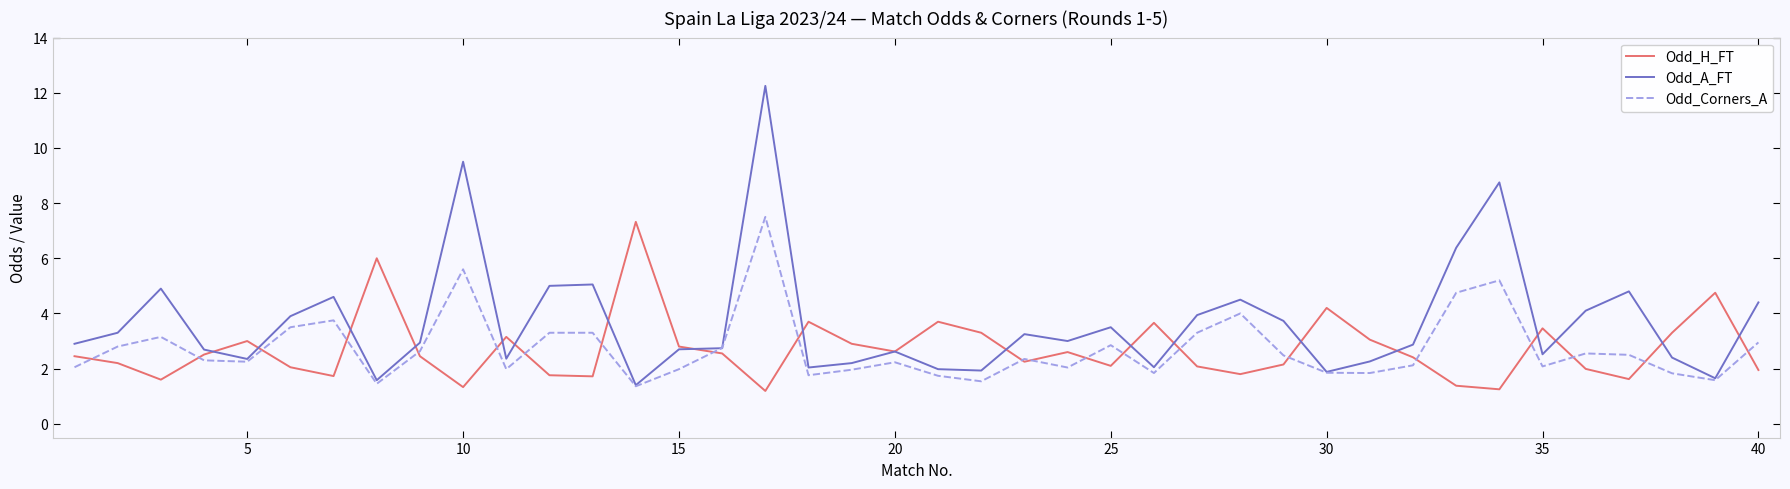

What is the lowest value of the Odd_A_FT series?

1.4